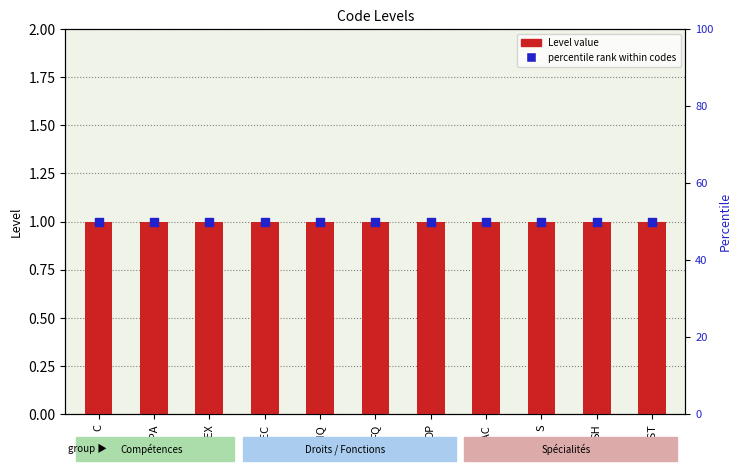

What is the total value across all series at FQ?

51